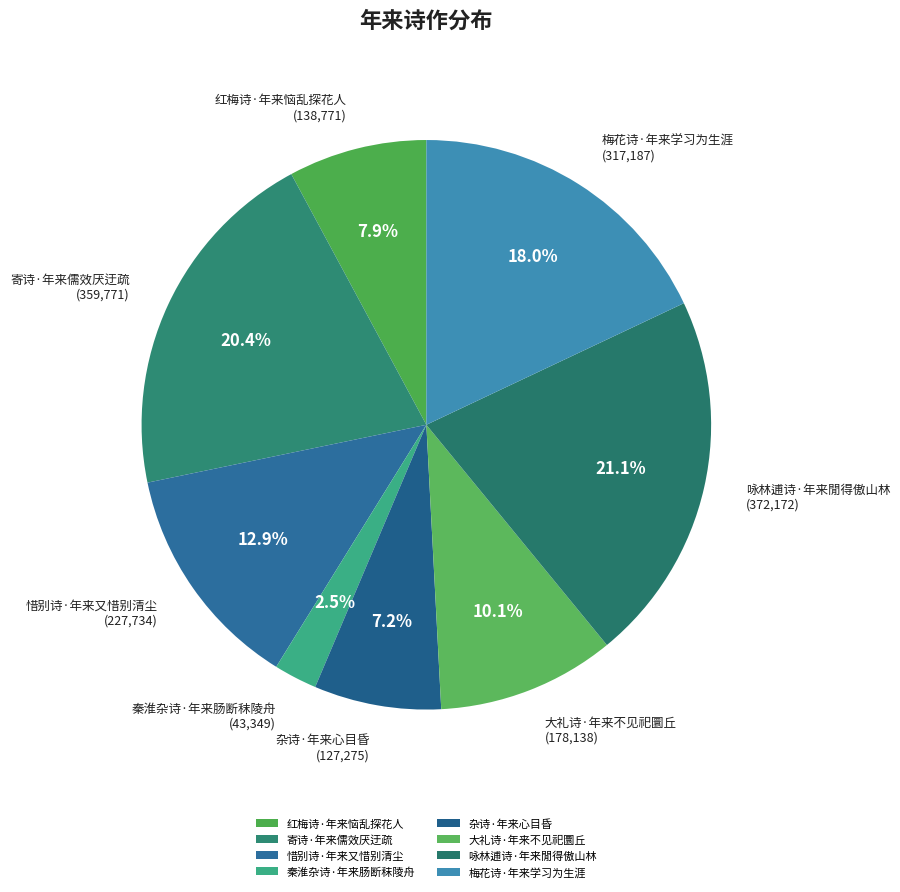

To the nearest percent, what percentage of the pie is 惜别诗·年来又惜别清尘?

13%